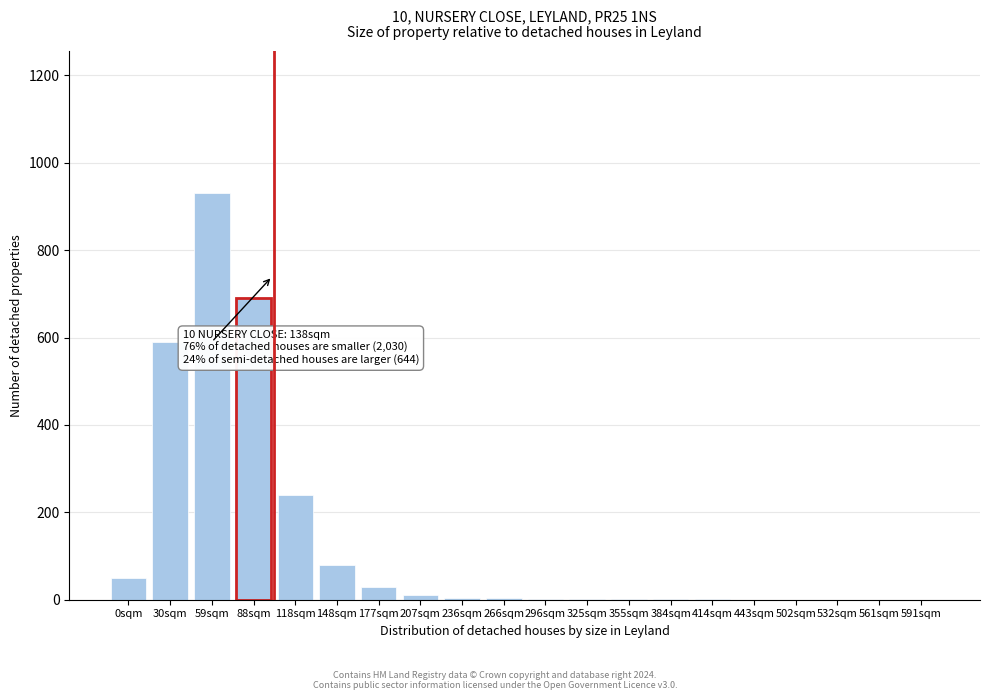

The chart shows a value of 80 at 148sqm. True or false?

True